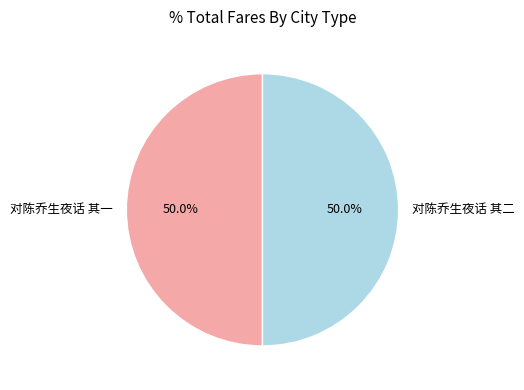

What is the ratio of the value at 对陈乔生夜话 其一 to the value at 对陈乔生夜话 其二?

1.0